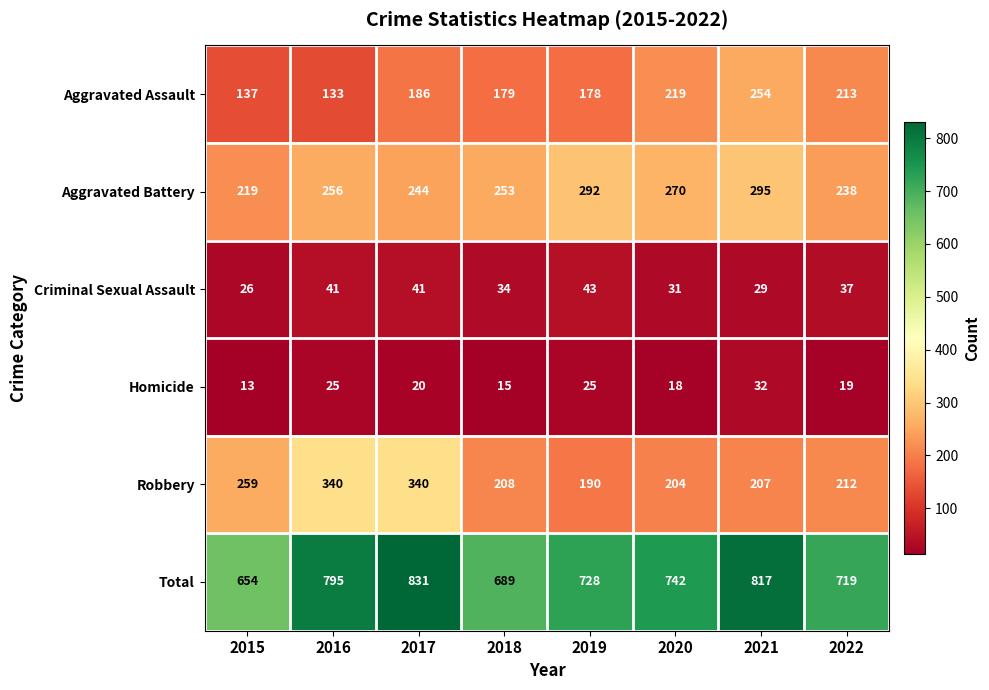

At which category does the chart reach its minimum across all series?

2015